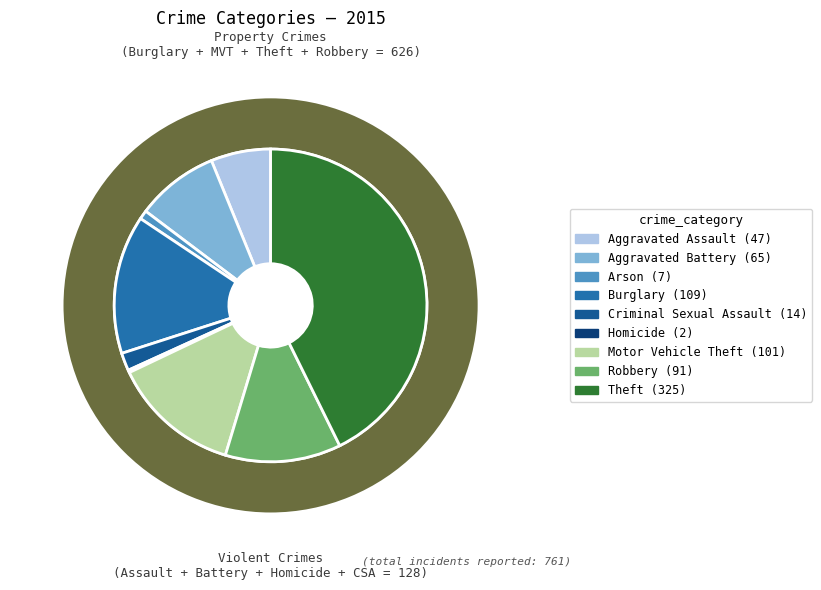

Between Criminal Sexual Assault and Aggravated Battery, which is larger?

Aggravated Battery